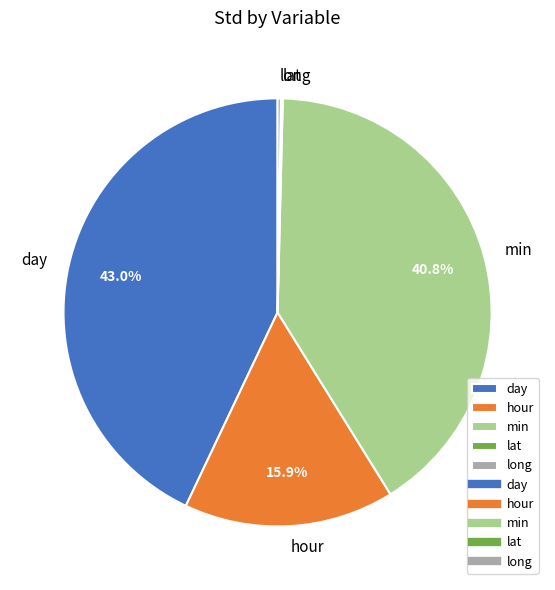

Is the sum of min and day greater than half?

Yes